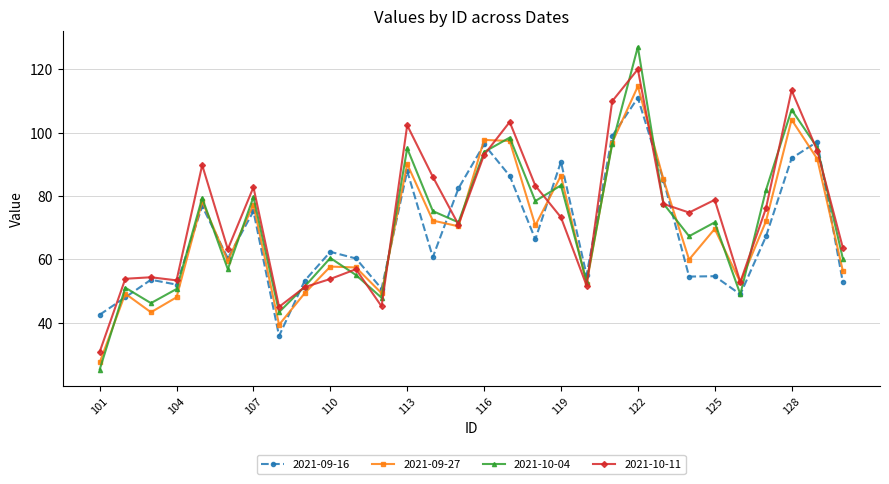

Which series has the largest total across all categories?

2021-10-11